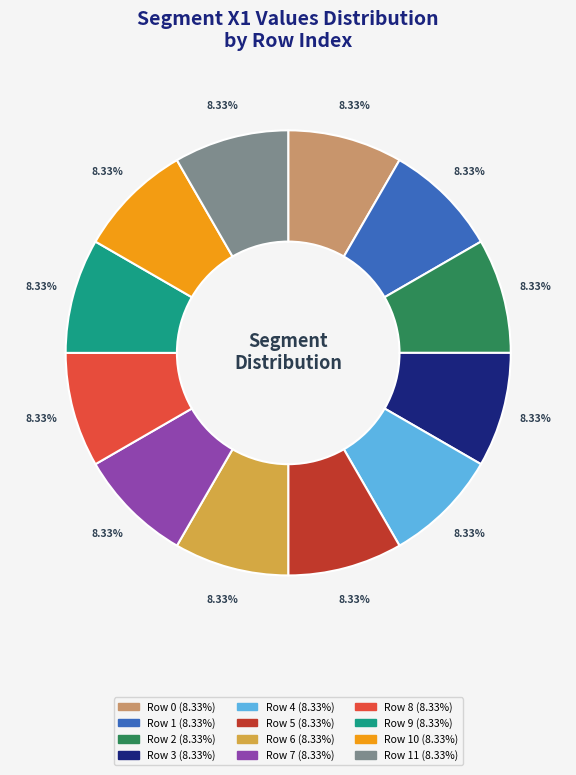

Does any single category account for the majority?

No